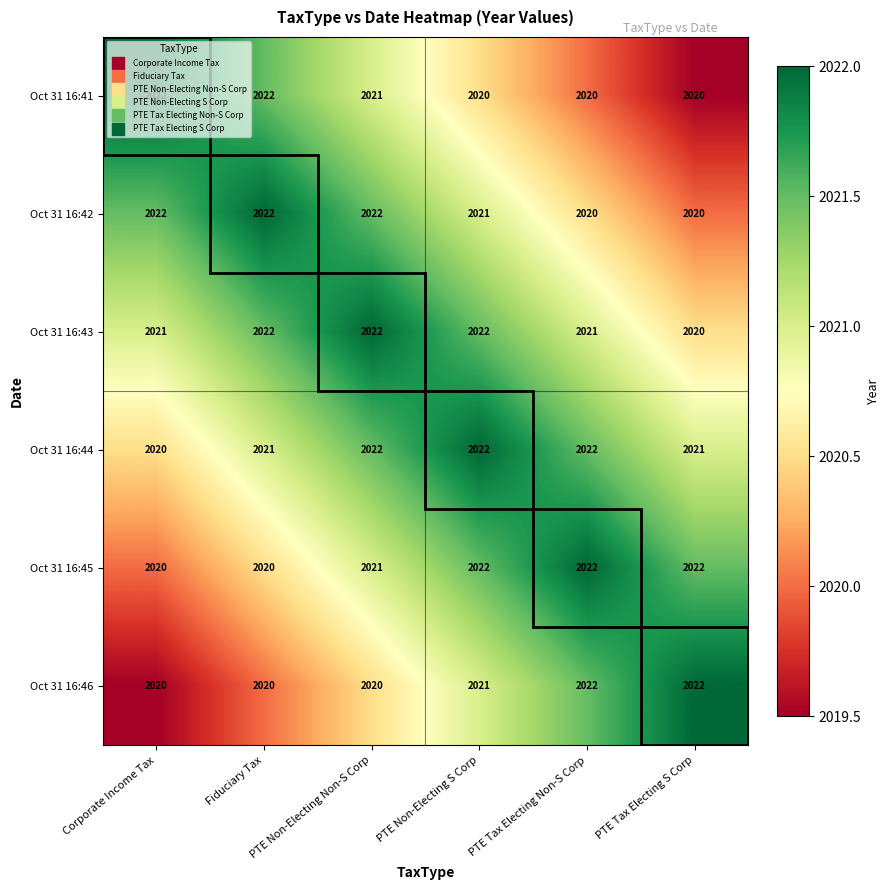

What is the total value across all series at Corporate Income Tax?

12125